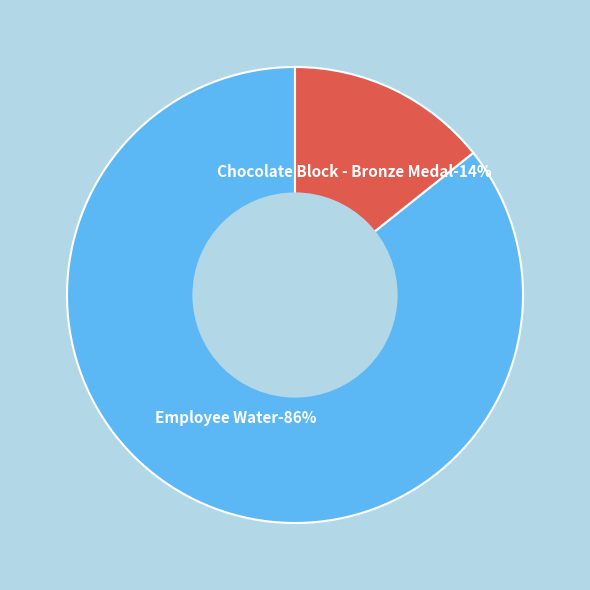

What is the ratio of the value at Chocolate Block - Bronze Medal to the value at Employee Water?

0.2